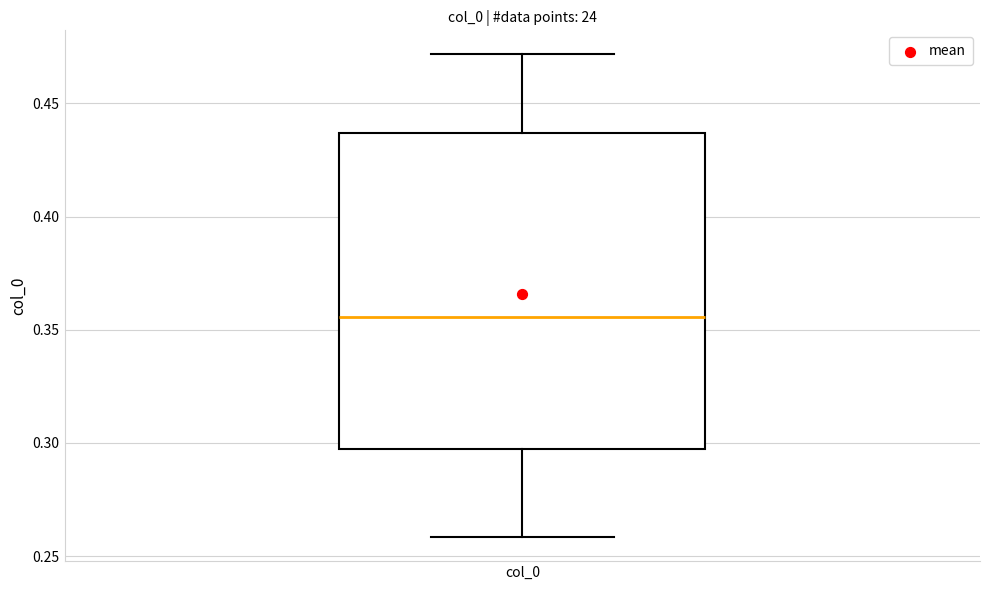

Read this box plot against the y-axis: the position of the median line, the range covered by the box, and the ends of both whiskers. The values are not printed on the chart, so give them approximately, as read against the axis.

median 0.355, box 0.295 to 0.435, whiskers 0.260 to 0.470